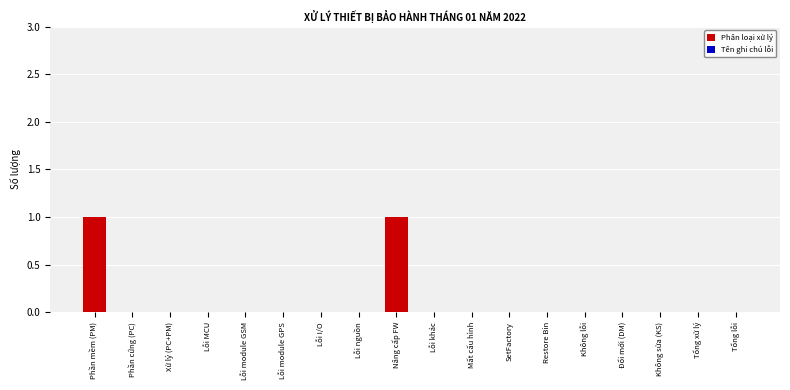

True or false: the data shows 0 at Đổi mới (DM).

True